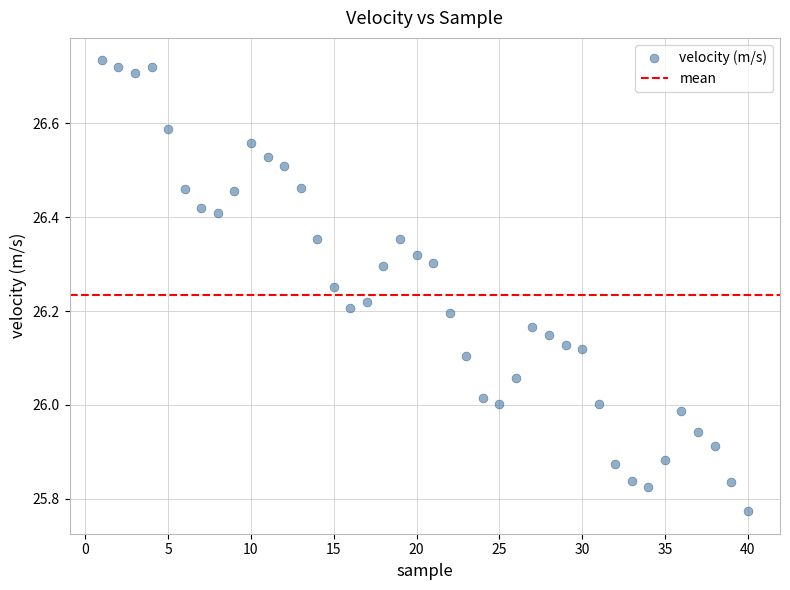

What is the range of Y values (max minus min)?

1.0